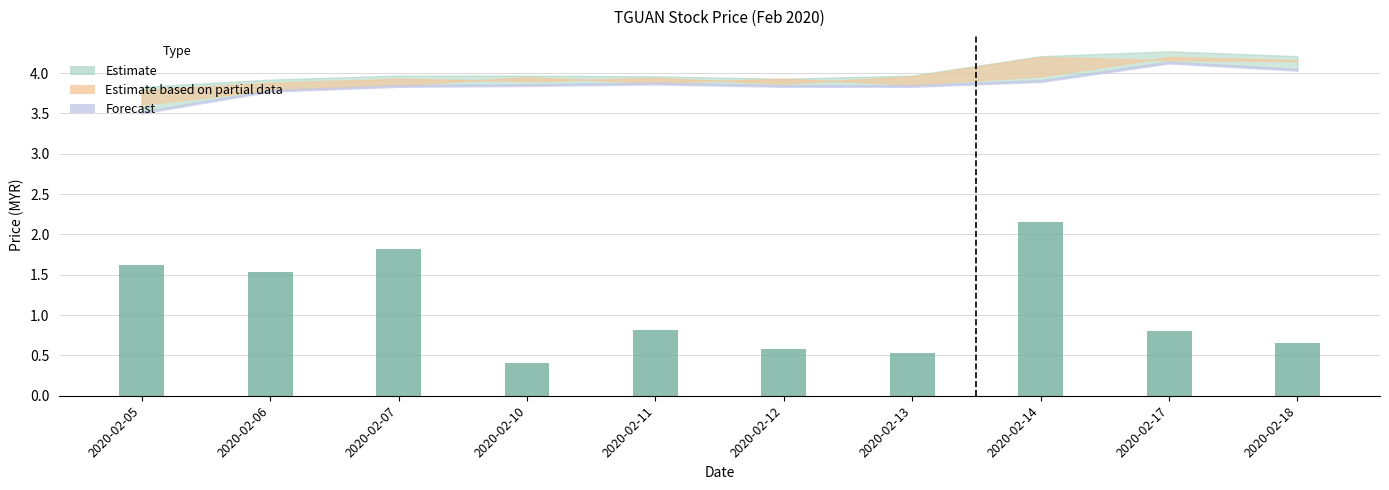

What is the difference between the maximum and minimum values?

1.7